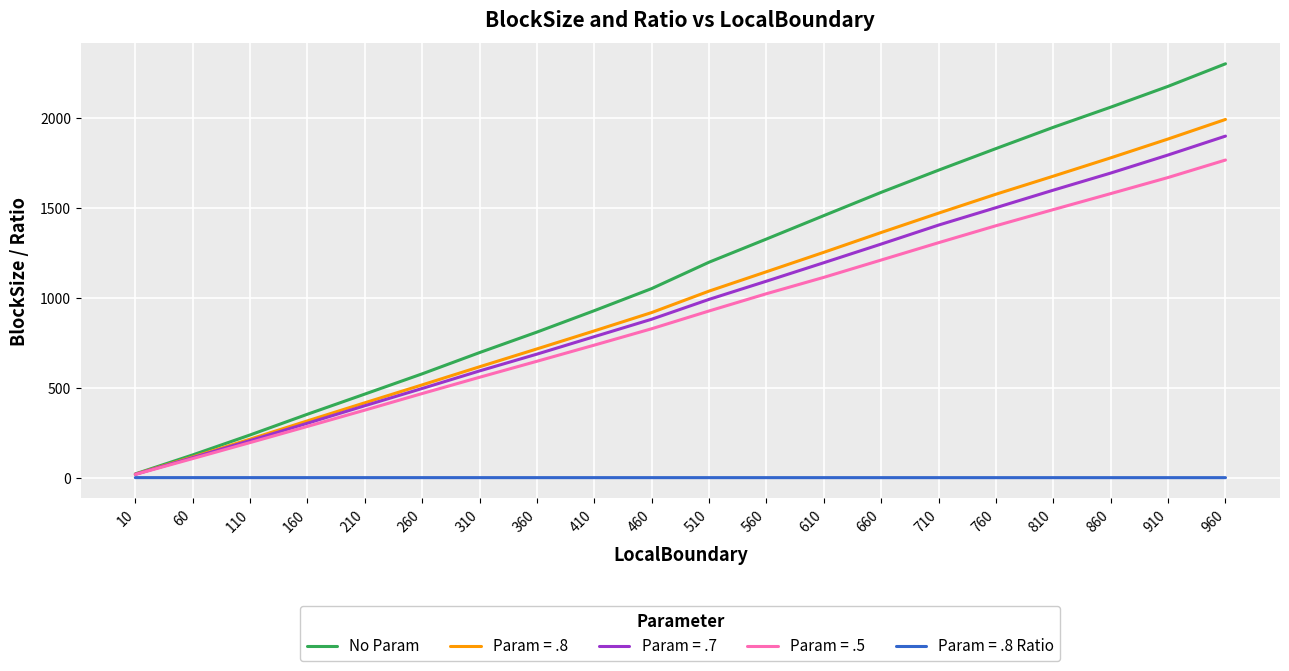

List the labels in order of Param = .5 value, largest first.

960, 910, 860, 810, 760, 710, 660, 610, 560, 510, 460, 410, 360, 310, 260, 210, 160, 110, 60, 10